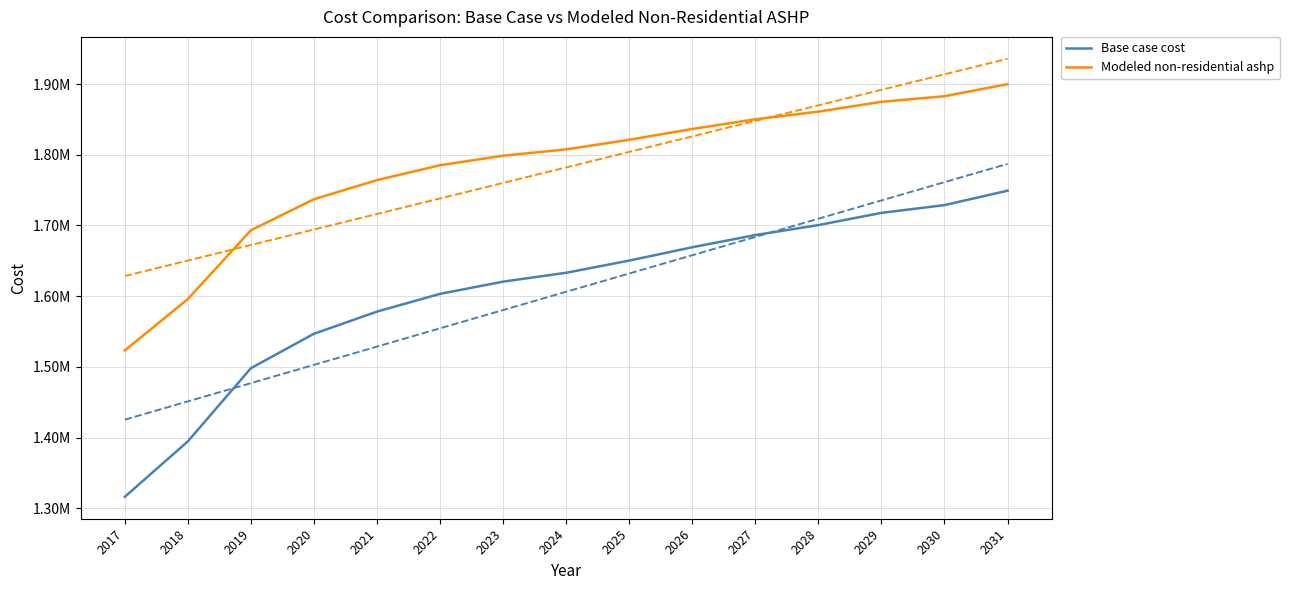

What is the average value of the Modeled non-residential ashp series?

1782065.2